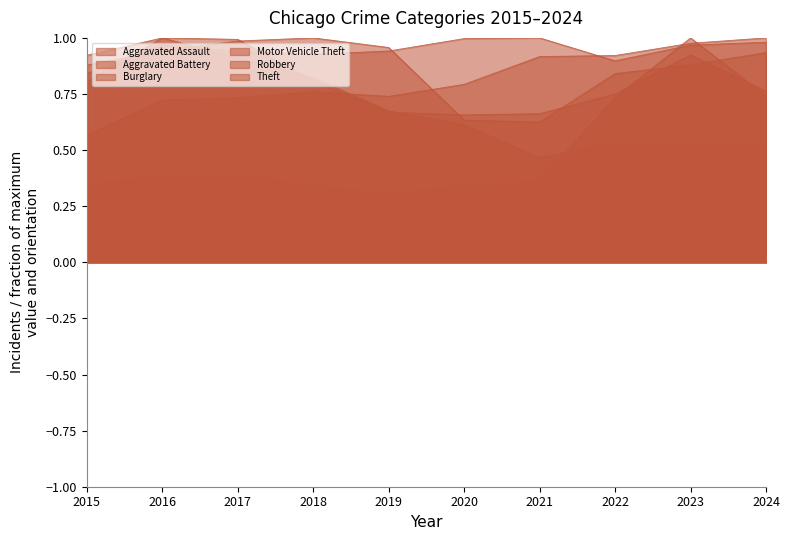

The value of Motor Vehicle Theft at 2023 is 0.3. True or false?

False